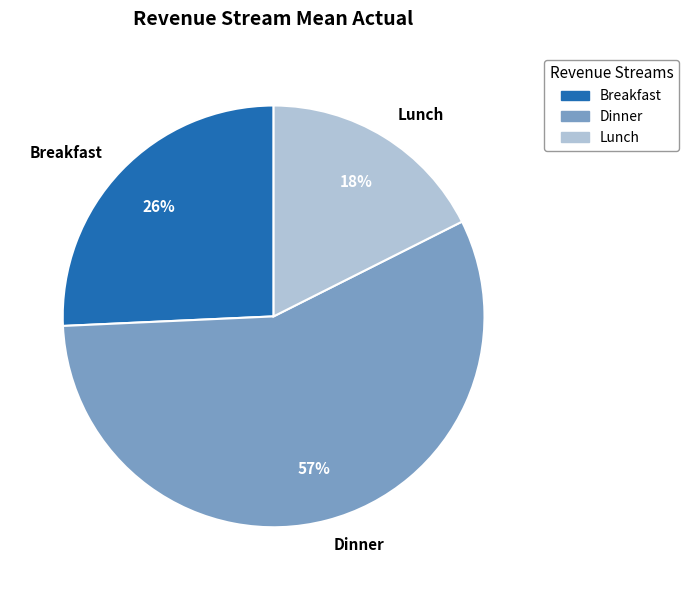

To the nearest percent, what portion does Lunch represent?

18%